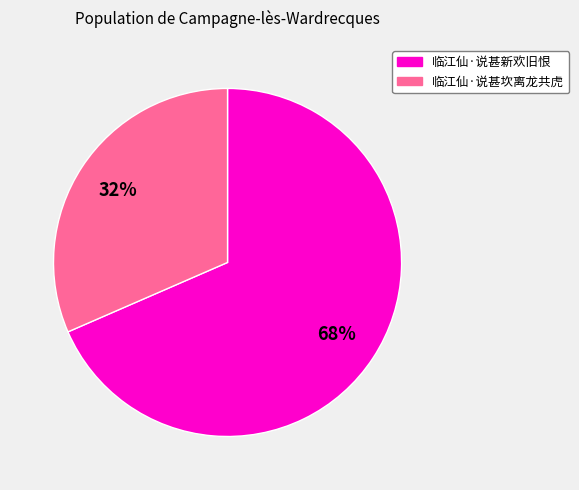

Is it true that 临江仙·说甚坎离龙共虎 is 32% of the pie?

True